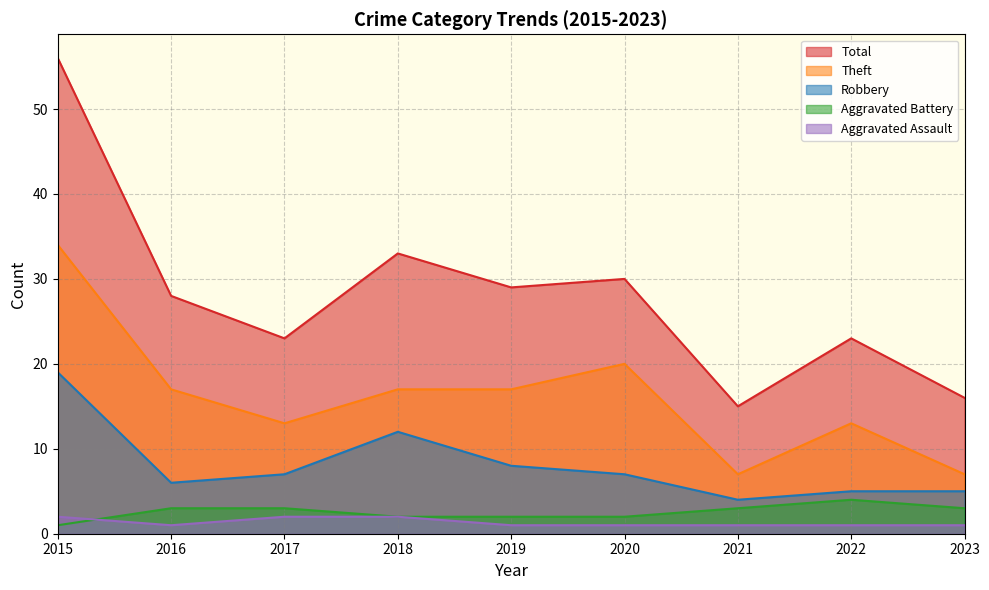

What is the value of the Aggravated Battery point at the 6th from the left?

2